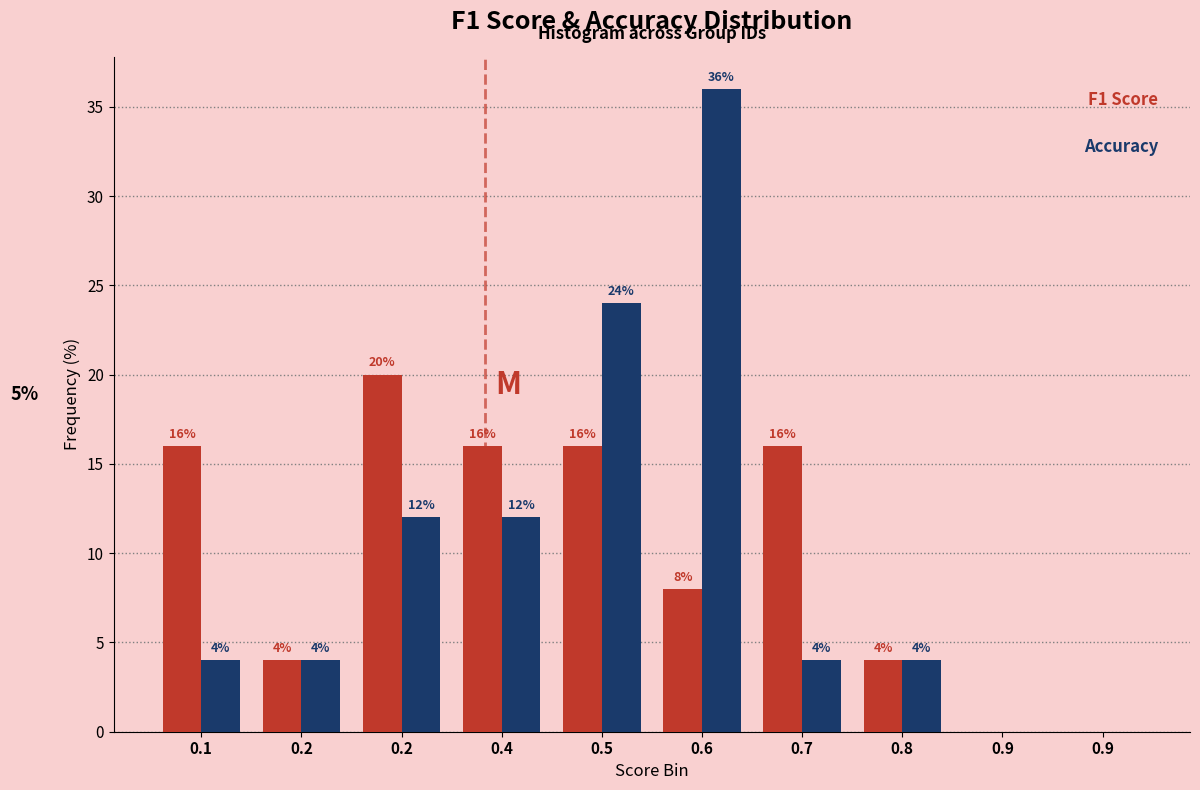

How many groups of bars are there?

10